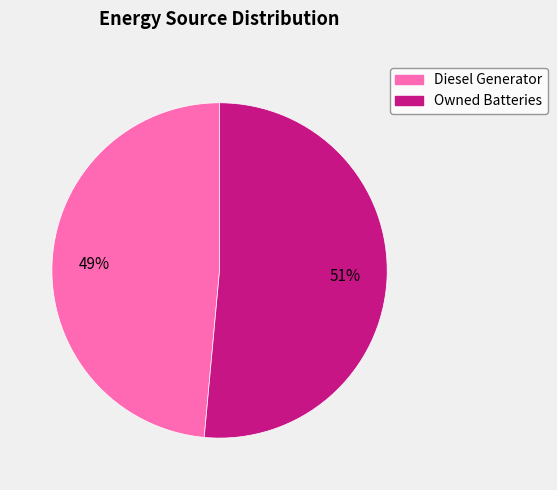

How many segments does this pie chart have?

2